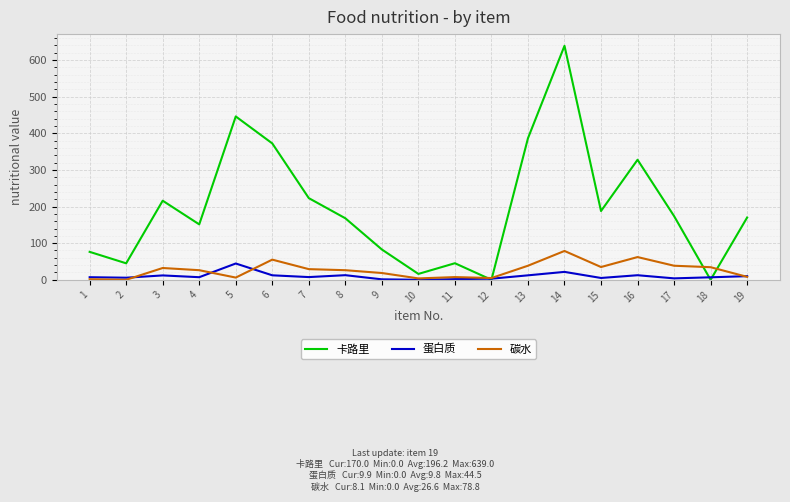

Which series changed the most between 12 and 19?

卡路里